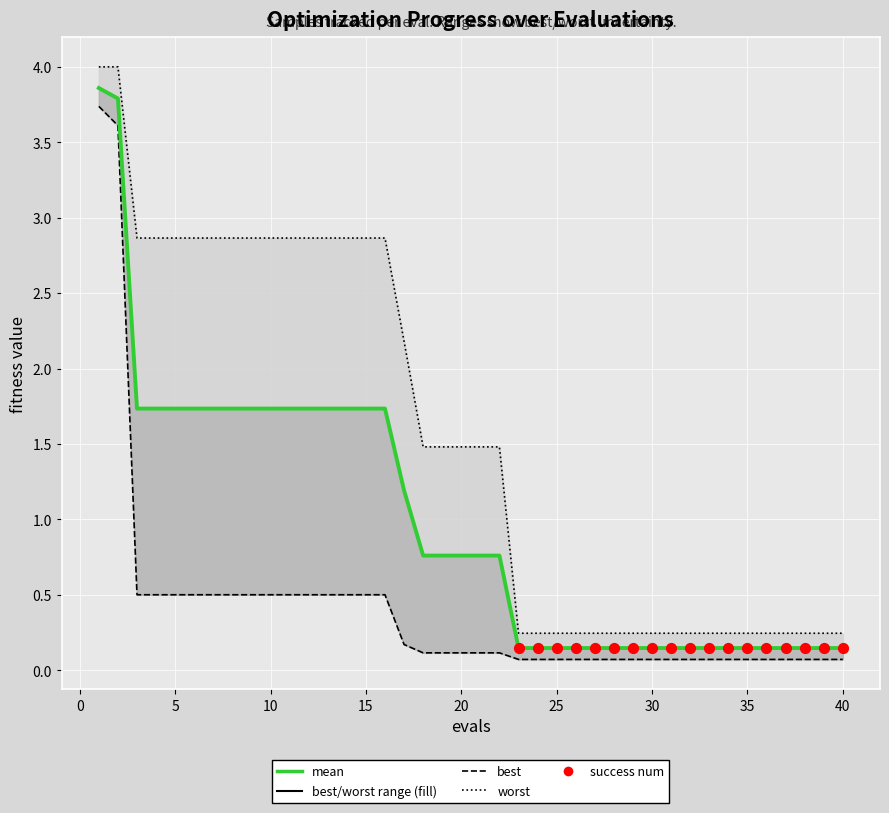

At how many categories does at least one series exceed 1?

22